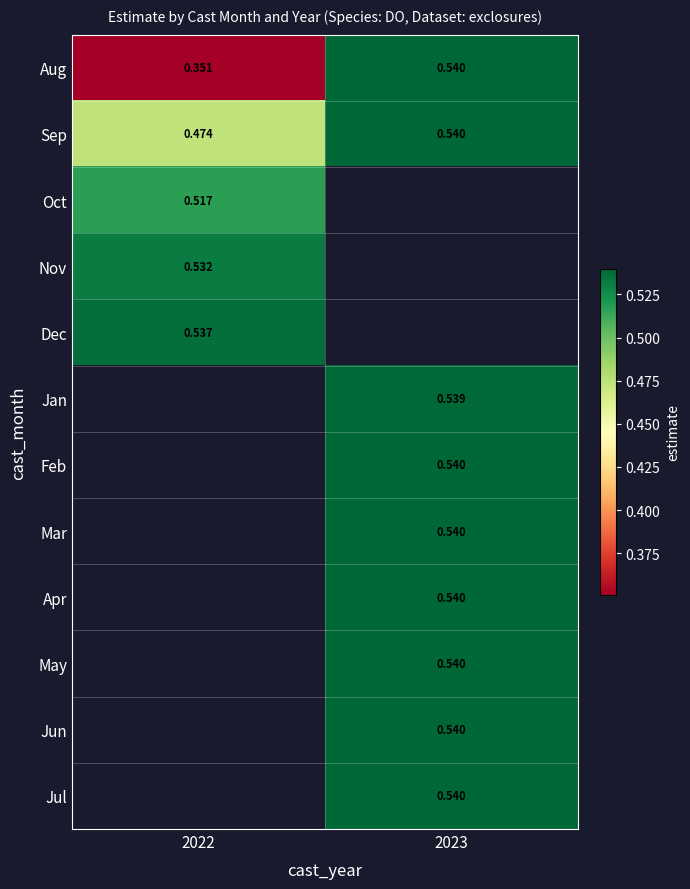

List the series in order of their overall mean, lowest first.

Aug, Sep, Oct, Nov, Dec, Jan, Feb, Mar, Apr, May, Jun, Jul